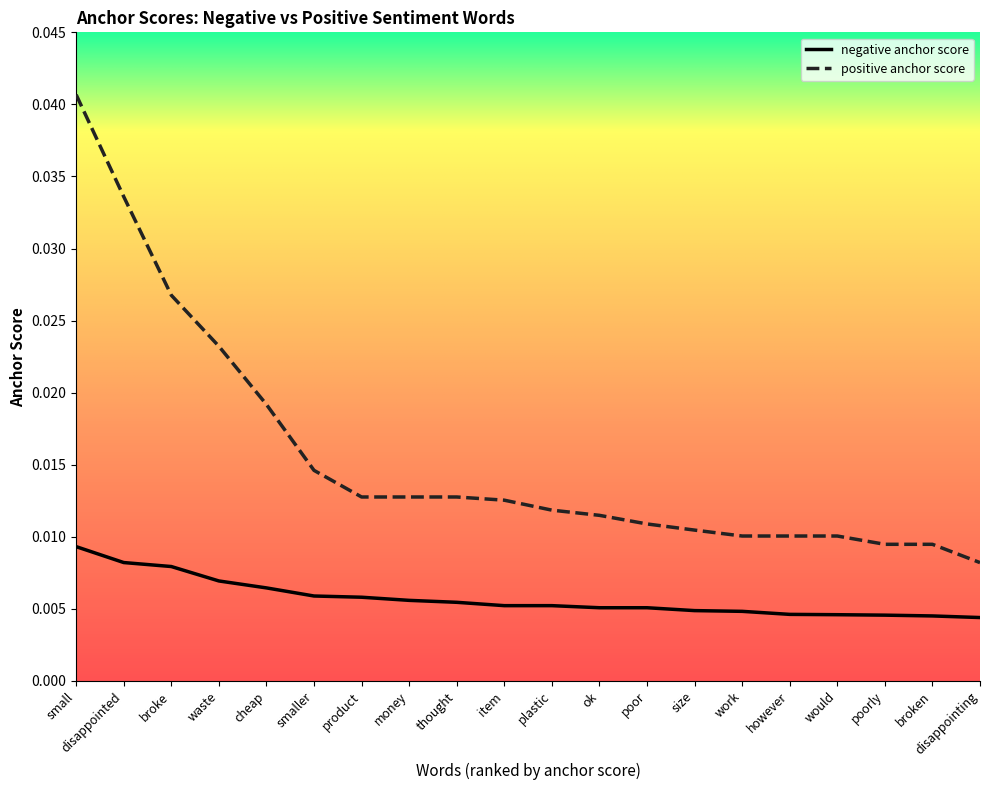

What position from the right is plastic?

10